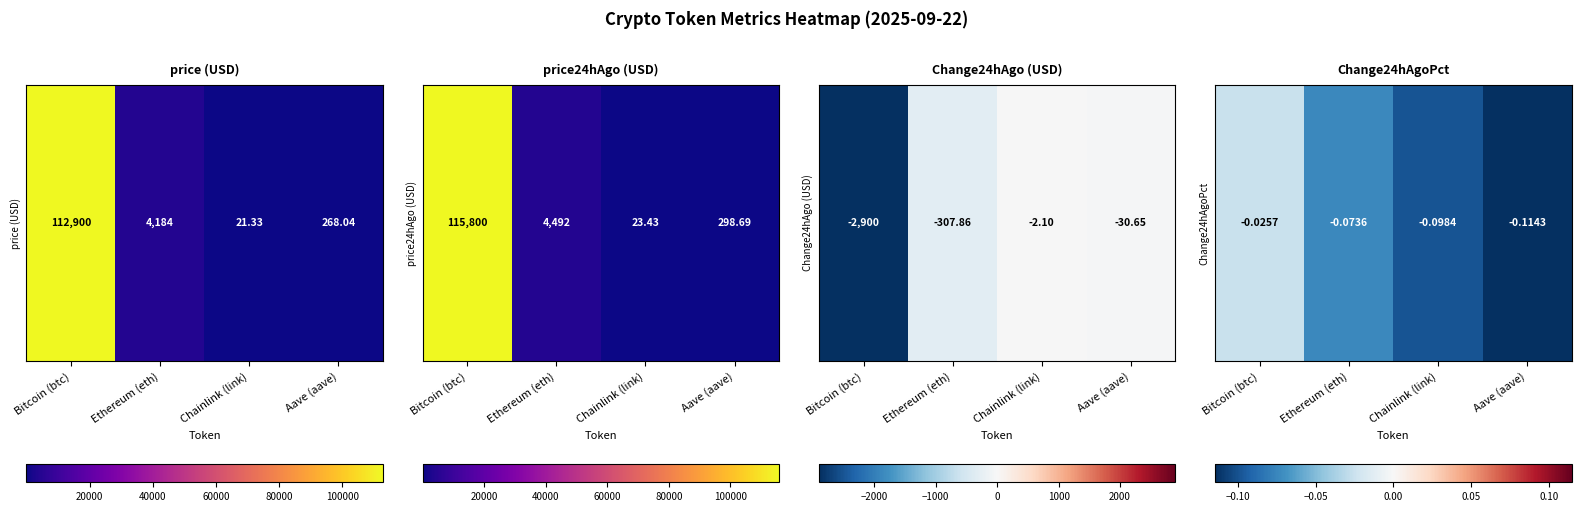

At which label is the value closest to 0?

Bitcoin (btc)